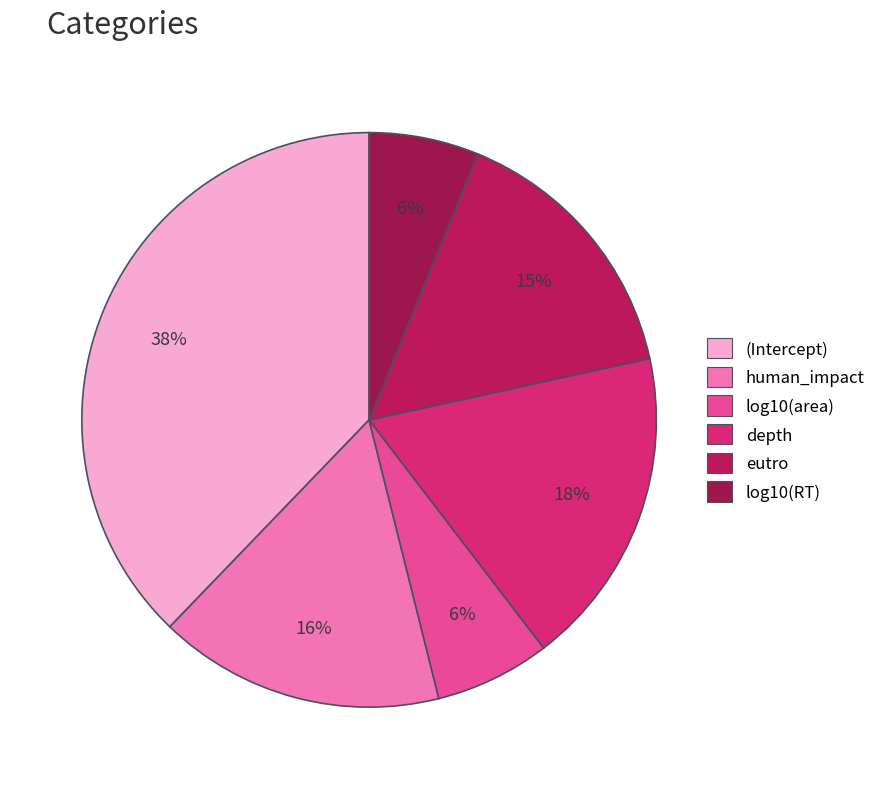

Rank the categories by value from highest to lowest.

(Intercept), depth, human_impact, eutro, log10(area), log10(RT)